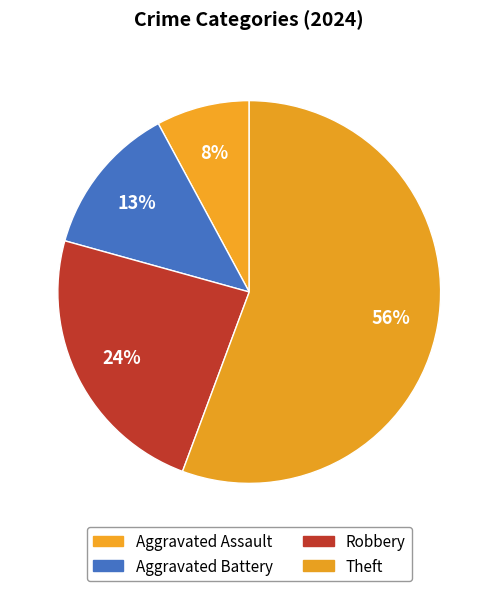

Which category has the biggest portion of the pie?

Theft